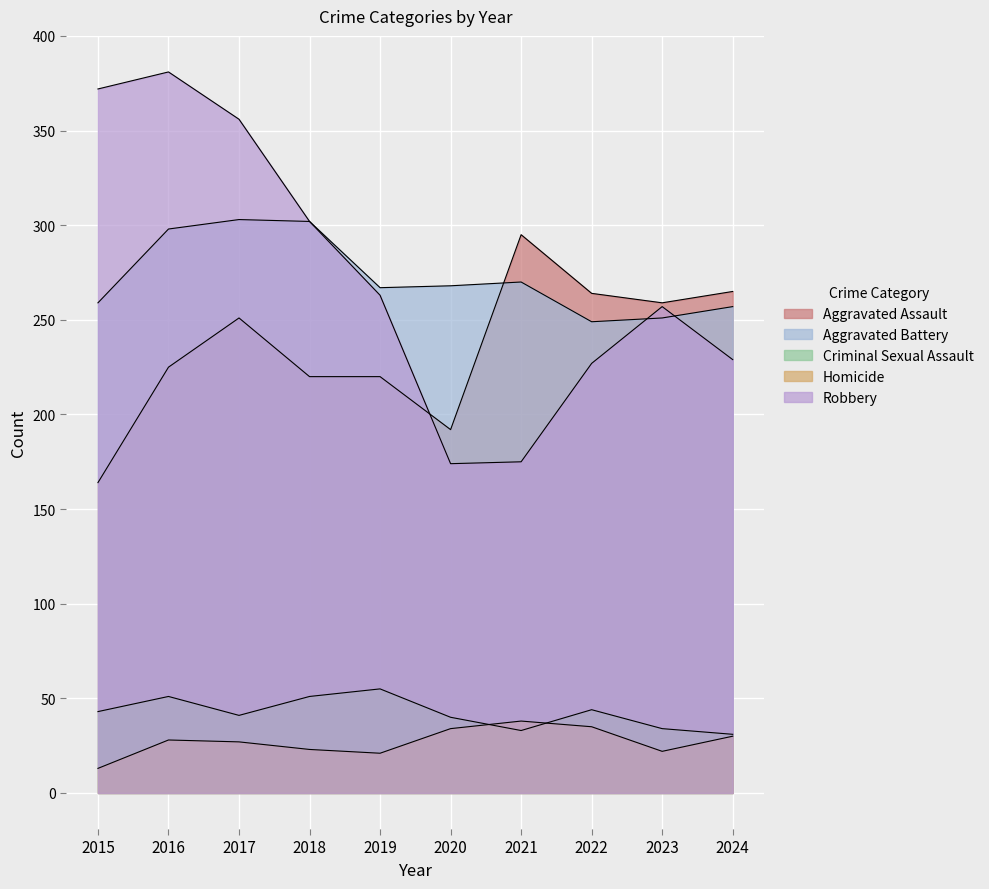

Between which two adjacent categories do Homicide and Criminal Sexual Assault first intersect?

2020 and 2021